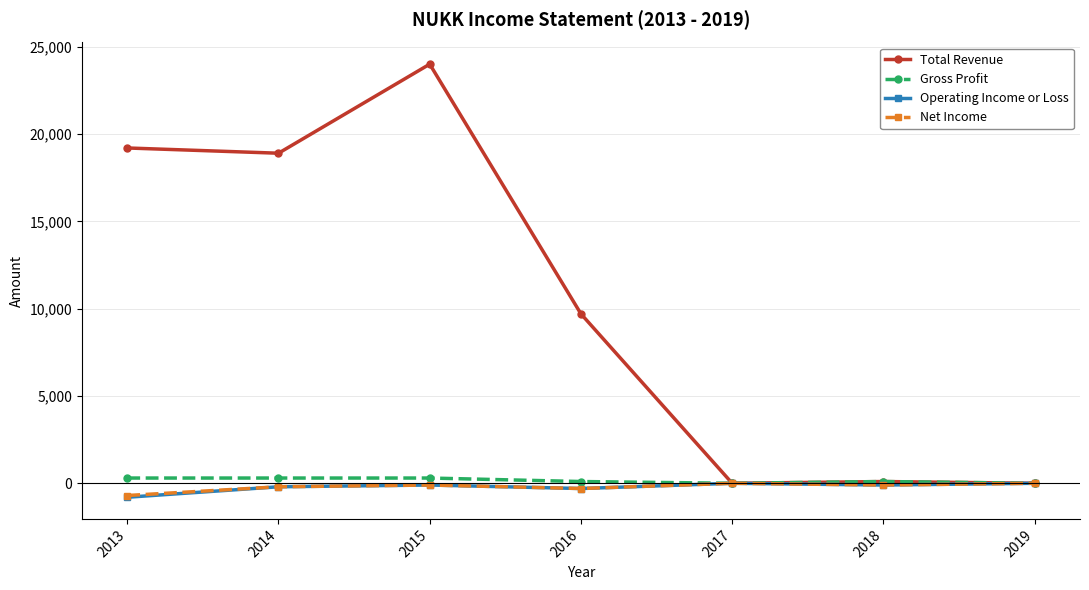

Which label corresponds to the smallest value in the chart?

2013